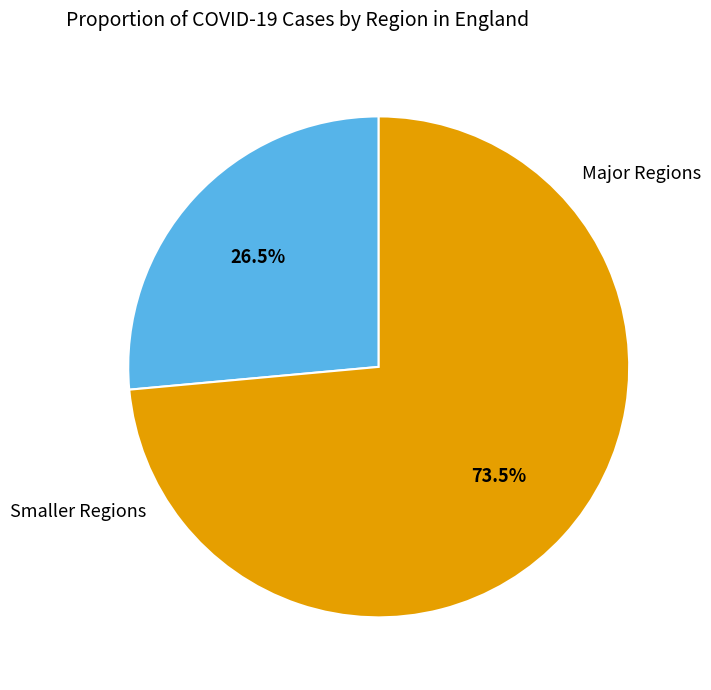

Count the number of slices in the pie.

2